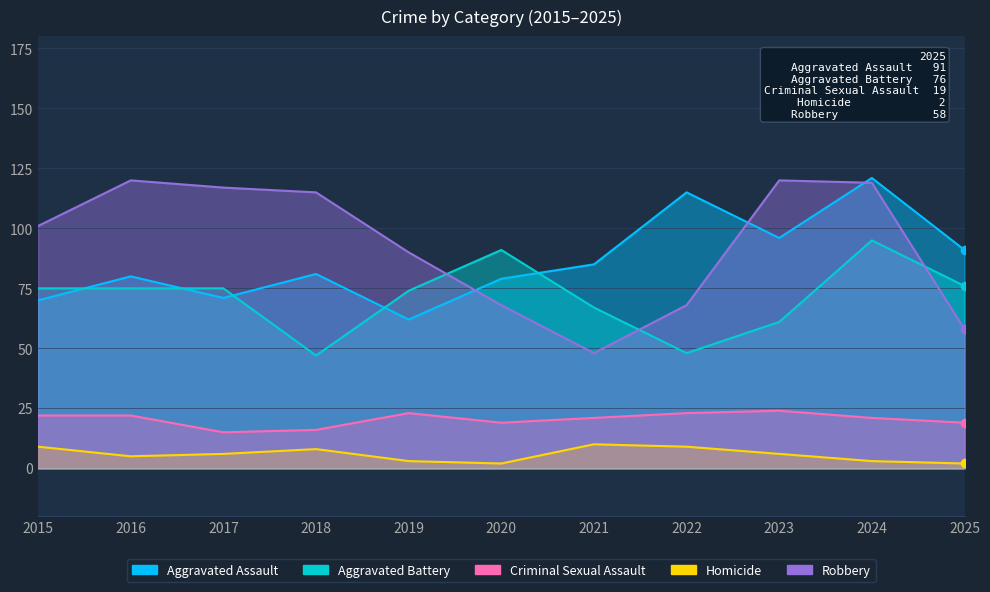

At which category is the sum across all series the highest?

2024